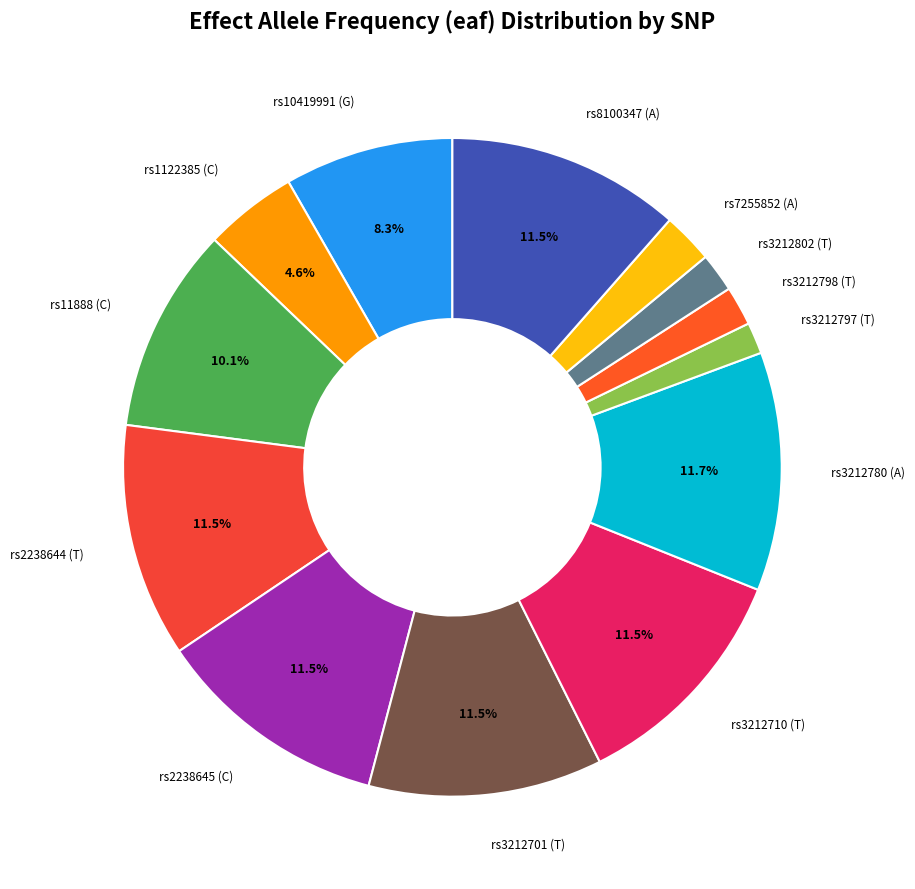

How many slices are in this pie chart?

13